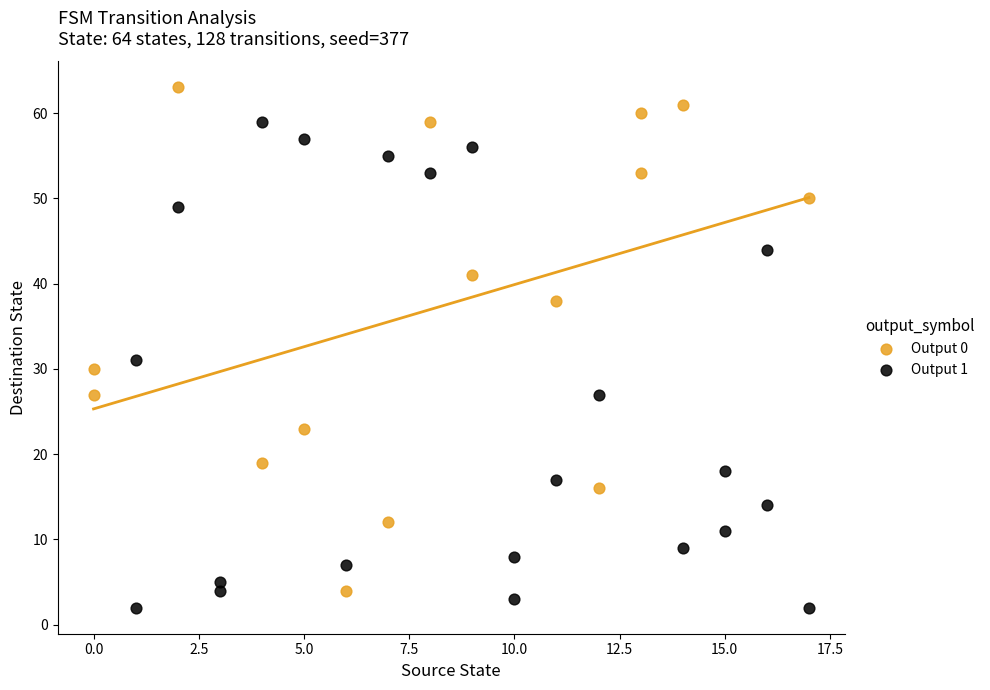

Which series contains the highest Y value?

Output 0